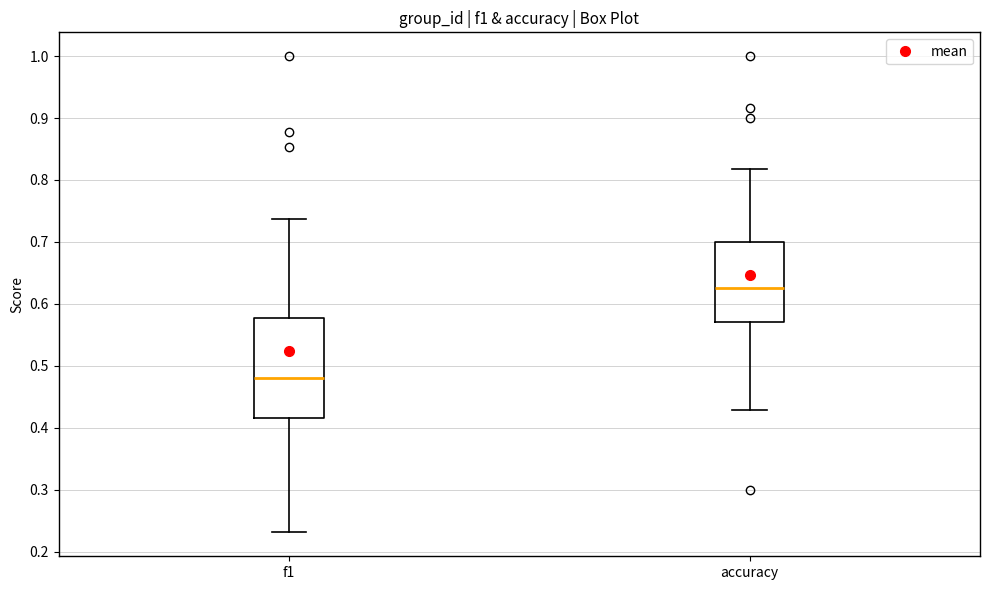

Reading left to right, read every box against the y-axis: the position of its median line, the range the box covers, and the ends of its whiskers. The values are not printed on the chart, so give them approximately, as read against the axis.

f1: median 0.48, box 0.42 to 0.58, whiskers 0.23 to 0.74
accuracy: median 0.63, box 0.57 to 0.70, whiskers 0.43 to 0.82